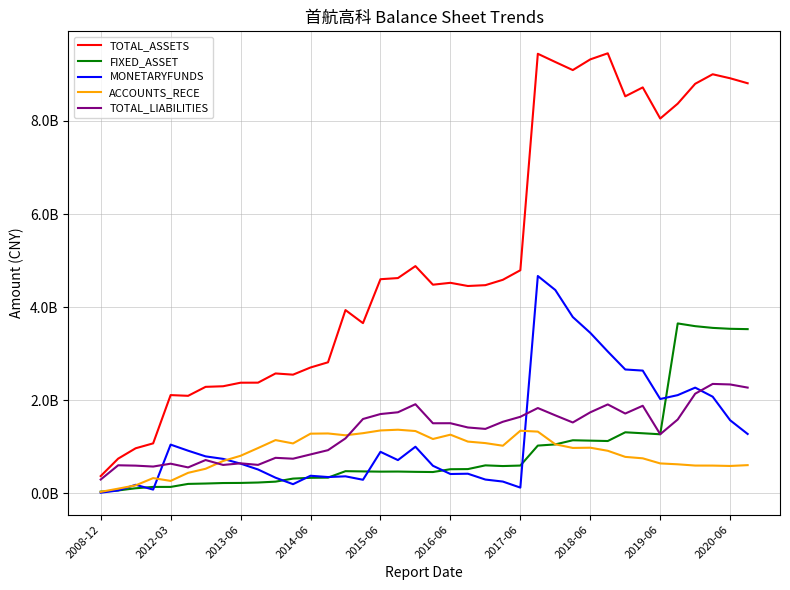

What is the average value of the ACCOUNTS_RECE series?

872189429.5